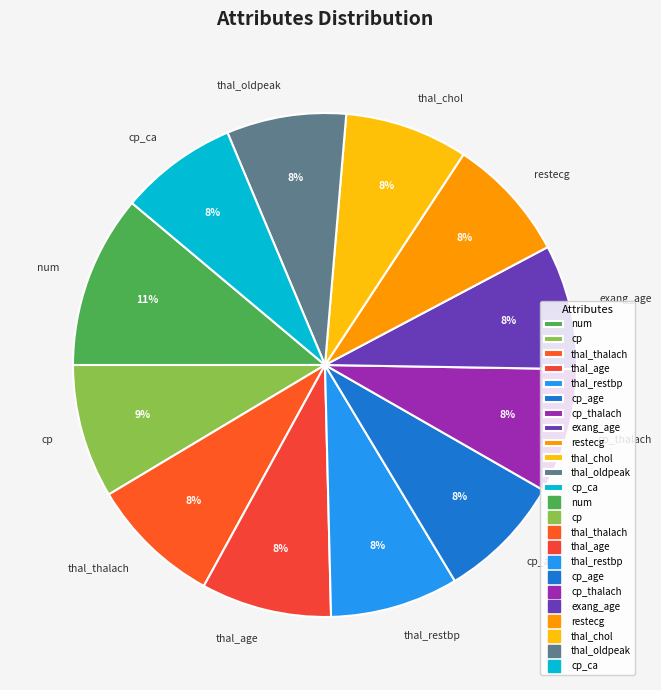

To the nearest percent, what is the combined percentage of restecg and cp_age?

16%